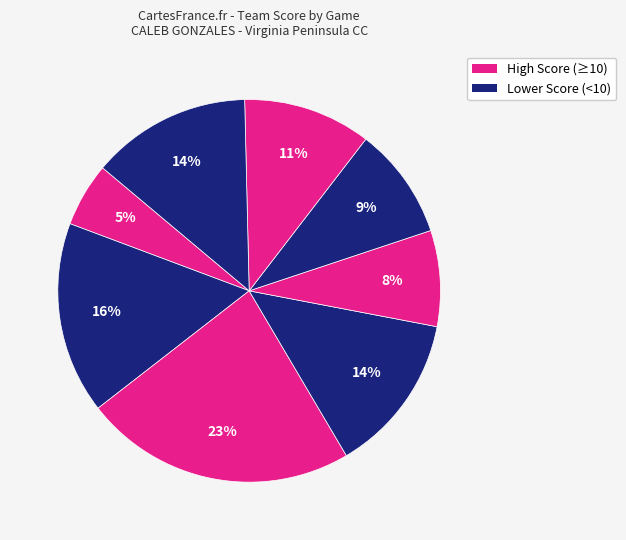

Count the number of slices in the pie.

8